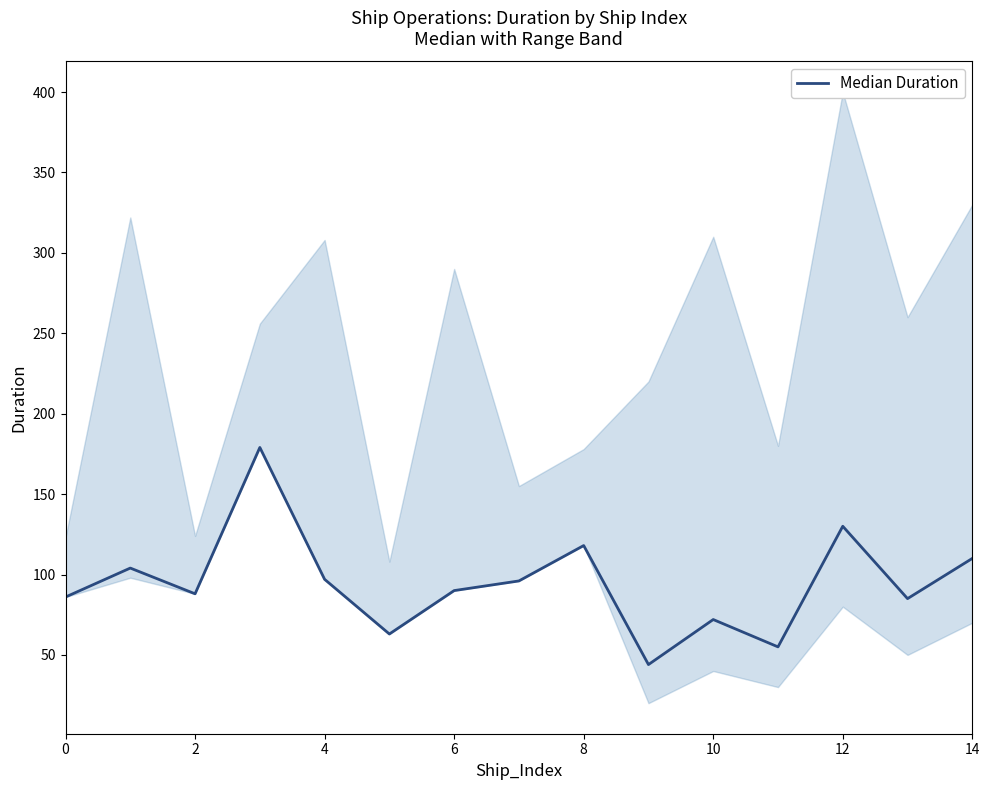

The chart shows a value of 15 at 10. True or false?

False